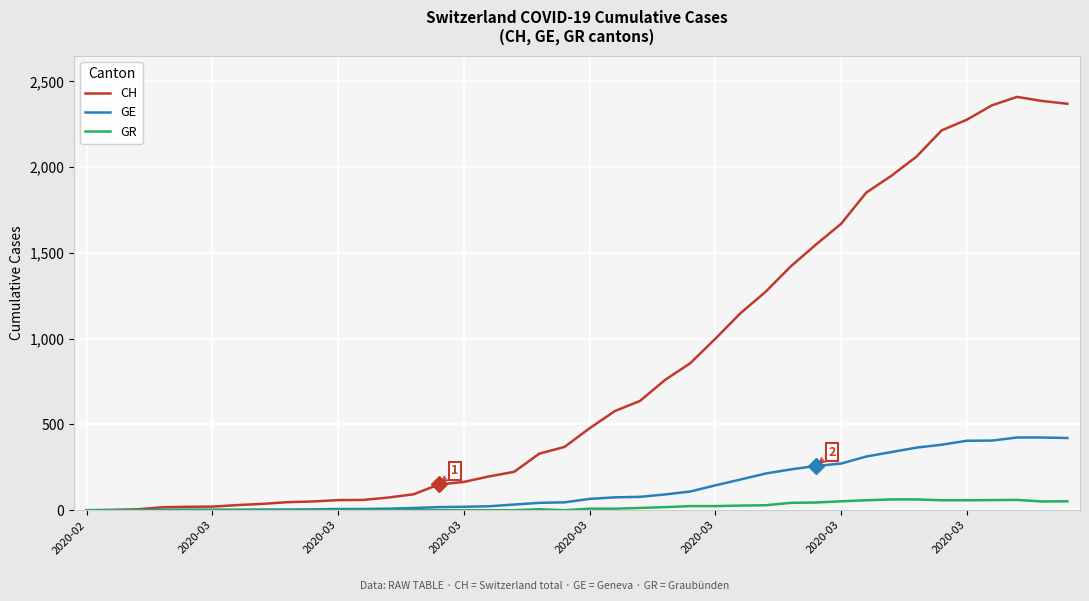

What are all the series names shown in the legend?

CH, GE, GR